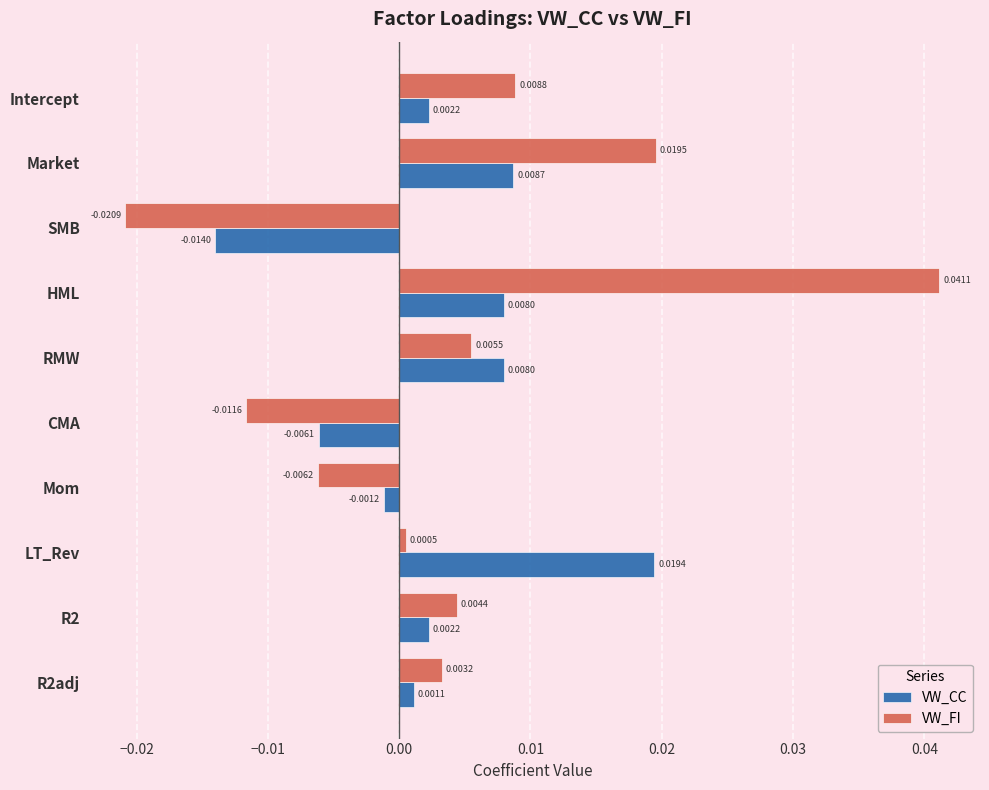

How many values in VW_FI are above zero?

7